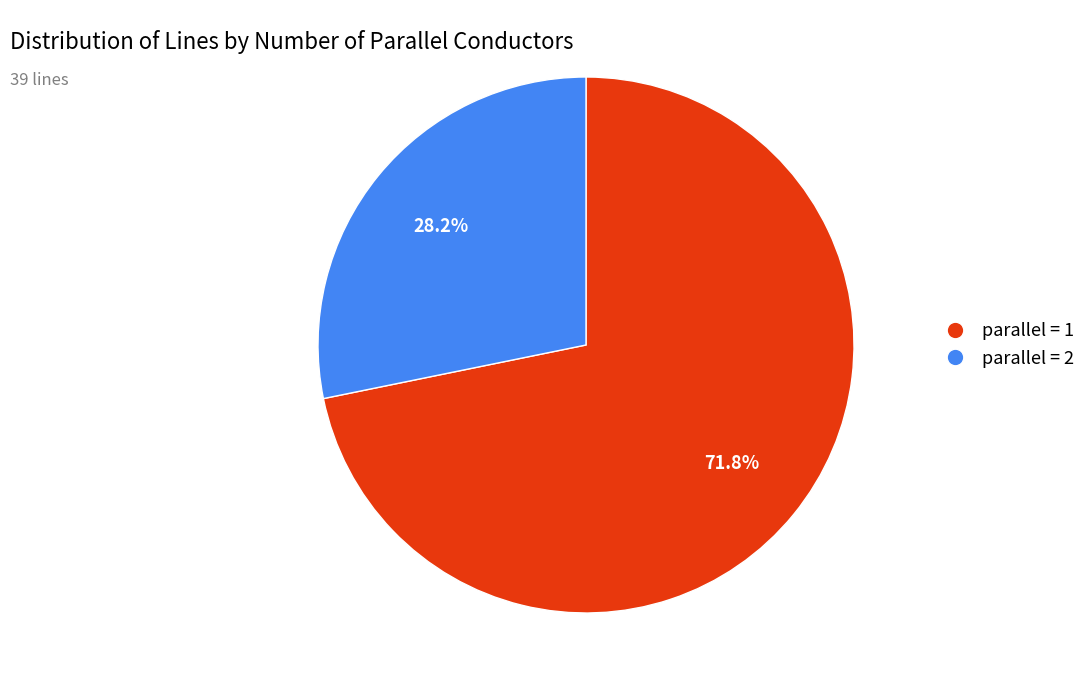

Does any single category account for the majority?

Yes